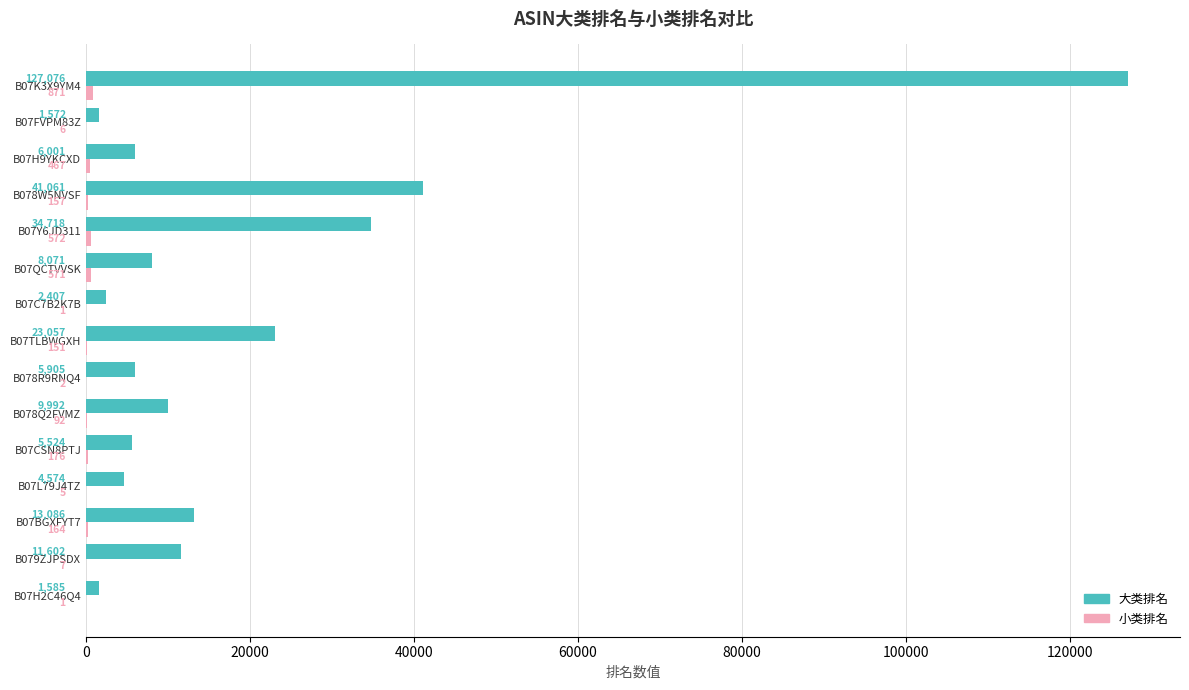

True or false: 大类排名 has a value of 3487 at B07QCTVVSK.

False